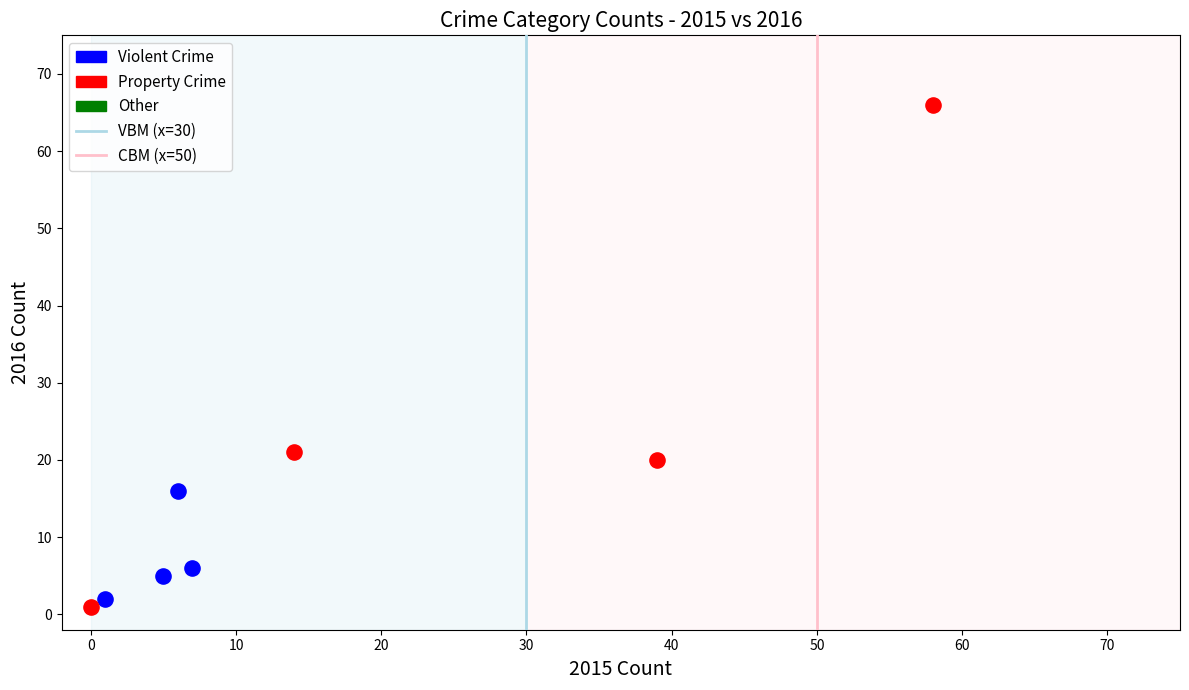

Which series contains the highest Y value?

Property Crime